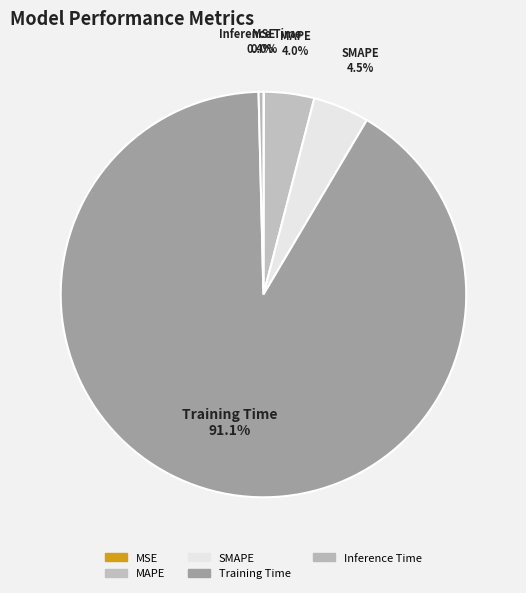

To the nearest percent, what percentage of the pie is Training Time?

91%